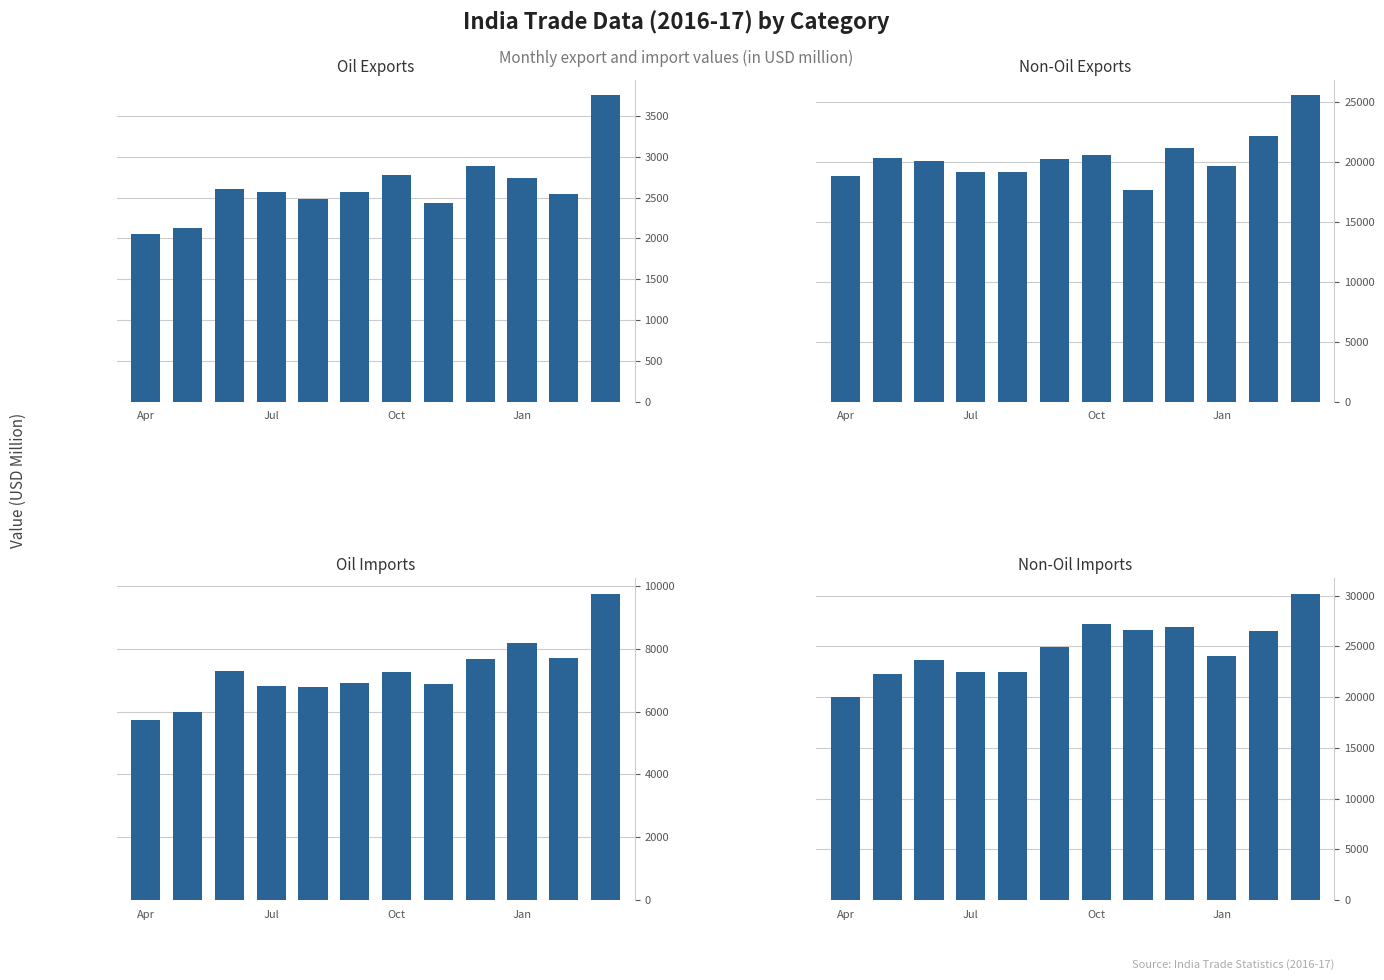

What is the spread (max minus min) of values at 5?

22355.2